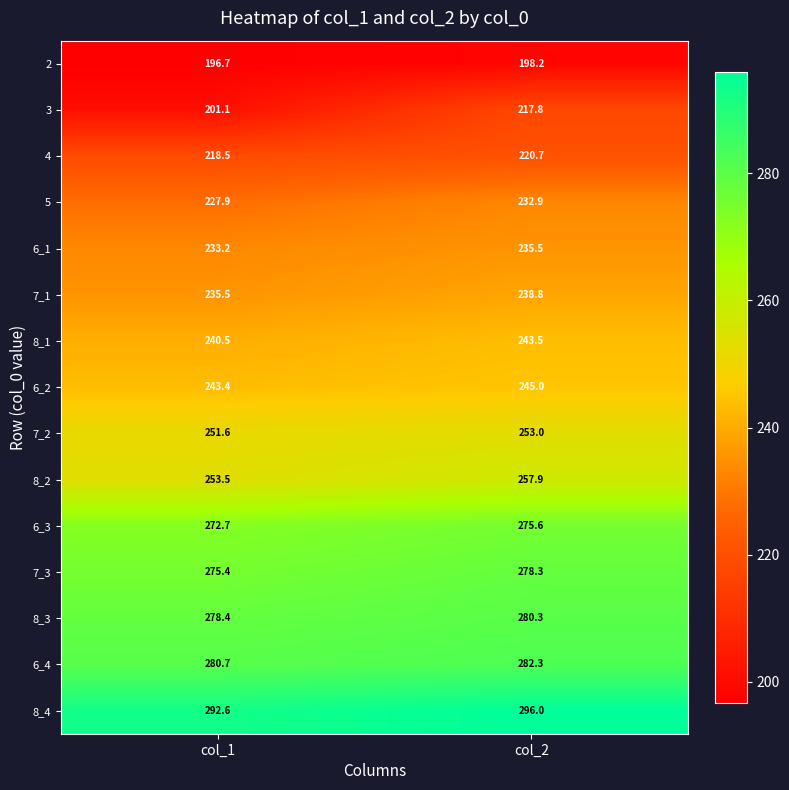

What is the approximate value of 8_1 at col_1?

240.5